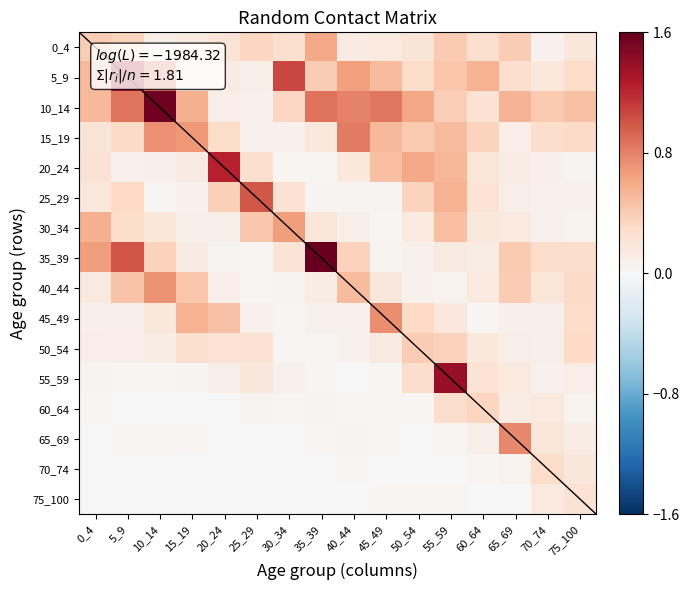

Reading right to left, list all the values displayed in this chart.

0_4: 75_100=0.2	70_74=0.1	65_69=0.4	60_64=0.3	55_59=0.4	50_54=0.2	45_49=0.2	40_44=0.1	35_39=0.6	30_34=0.3	25_29=0.3	20_24=0.2	15_19=0.2	10_14=0.1	5_9=0.4	0_4=0.4
5_9: 75_100=0.3	70_74=0.2	65_69=0.3	60_64=0.6	55_59=0.4	50_54=0.3	45_49=0.5	40_44=0.6	35_39=0.4	30_34=1.1	25_29=0.1	20_24=0.1	15_19=0.1	10_14=0.9	5_9=1.3	0_4=0.5
10_14: 75_100=0.5	70_74=0.4	65_69=0.5	60_64=0.2	55_59=0.4	50_54=0.6	45_49=0.8	40_44=0.8	35_39=0.9	30_34=0.3	25_29=0.1	20_24=0.1	15_19=0.6	10_14=1.6	5_9=0.9	0_4=0.5
15_19: 75_100=0.3	70_74=0.3	65_69=0.1	60_64=0.4	55_59=0.5	50_54=0.4	45_49=0.5	40_44=0.8	35_39=0.2	30_34=0.1	25_29=0.1	20_24=0.3	15_19=0.7	10_14=0.7	5_9=0.3	0_4=0.2
20_24: 75_100=0.0	70_74=0.1	65_69=0.1	60_64=0.2	55_59=0.5	50_54=0.6	45_49=0.5	40_44=0.2	35_39=0.0	30_34=0.0	25_29=0.3	20_24=1.2	15_19=0.1	10_14=0.1	5_9=0.1	0_4=0.2
25_29: 75_100=0.1	70_74=0.1	65_69=0.1	60_64=0.2	55_59=0.6	50_54=0.4	45_49=0.0	40_44=0.0	35_39=0.0	30_34=0.2	25_29=1.0	20_24=0.4	15_19=0.1	10_14=0.0	5_9=0.3	0_4=0.2
30_34: 75_100=0.1	70_74=0.1	65_69=0.2	60_64=0.2	55_59=0.5	50_54=0.2	45_49=0.0	40_44=0.1	35_39=0.2	30_34=0.7	25_29=0.4	20_24=0.1	15_19=0.1	10_14=0.2	5_9=0.3	0_4=0.6
35_39: 75_100=0.3	70_74=0.3	65_69=0.4	60_64=0.1	55_59=0.1	50_54=0.1	45_49=0.0	40_44=0.4	35_39=1.6	30_34=0.2	25_29=0.0	20_24=0.0	15_19=0.1	10_14=0.4	5_9=1.0	0_4=0.7
40_44: 75_100=0.3	70_74=0.2	65_69=0.4	60_64=0.2	55_59=0.1	50_54=0.1	45_49=0.2	40_44=0.5	35_39=0.1	30_34=0.0	25_29=0.0	20_24=0.1	15_19=0.4	10_14=0.7	5_9=0.5	0_4=0.2
45_49: 75_100=0.3	70_74=0.1	65_69=0.1	60_64=0.0	55_59=0.2	50_54=0.3	45_49=0.7	40_44=0.1	35_39=0.1	30_34=0.0	25_29=0.1	20_24=0.5	15_19=0.6	10_14=0.2	5_9=0.1	0_4=0.1
50_54: 75_100=0.3	70_74=0.1	65_69=0.1	60_64=0.2	55_59=0.4	50_54=0.4	45_49=0.1	40_44=0.1	35_39=0.0	30_34=0.0	25_29=0.2	20_24=0.2	15_19=0.3	10_14=0.1	5_9=0.1	0_4=0.1
55_59: 75_100=0.1	70_74=0.1	65_69=0.2	60_64=0.2	55_59=1.4	50_54=0.3	45_49=0.0	40_44=0.0	35_39=0.0	30_34=0.1	25_29=0.2	20_24=0.1	15_19=0.0	10_14=0.0	5_9=0.0	0_4=0.0
60_64: 75_100=0.1	70_74=0.2	65_69=0.1	60_64=0.3	55_59=0.3	50_54=0.0	45_49=0.0	40_44=0.0	35_39=0.0	30_34=0.0	25_29=0.0	20_24=0.0	15_19=0.0	10_14=0.0	5_9=0.0	0_4=0.0
65_69: 75_100=0.1	70_74=0.2	65_69=0.8	60_64=0.1	55_59=0.0	50_54=0.0	45_49=0.0	40_44=0.0	35_39=0.0	30_34=0.0	25_29=0.0	20_24=0.0	15_19=0.0	10_14=0.0	5_9=0.0	0_4=0.0
70_74: 75_100=0.2	70_74=0.3	65_69=0.1	60_64=0.0	55_59=0.0	50_54=0.0	45_49=0.0	40_44=0.0	35_39=0.0	30_34=0.0	25_29=0.0	20_24=0.0	15_19=0.0	10_14=0.0	5_9=0.0	0_4=0.0
75_100: 75_100=0.2	70_74=0.2	65_69=0.0	60_64=0.0	55_59=0.0	50_54=0.0	45_49=0.0	40_44=0.0	35_39=0.0	30_34=0.0	25_29=0.0	20_24=0.0	15_19=0.0	10_14=0.0	5_9=0.0	0_4=0.0